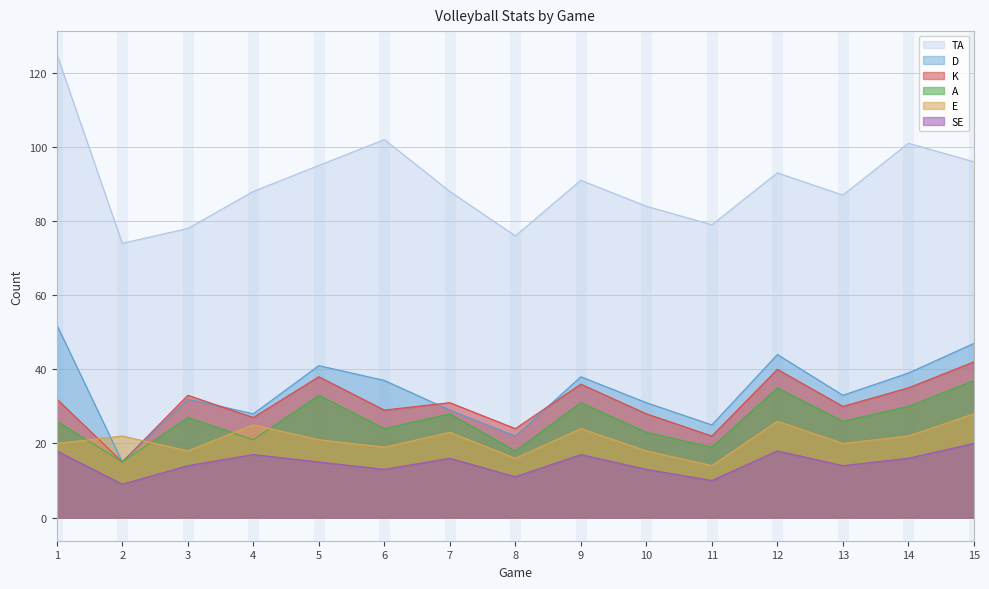

What is the sum of all D values?

513